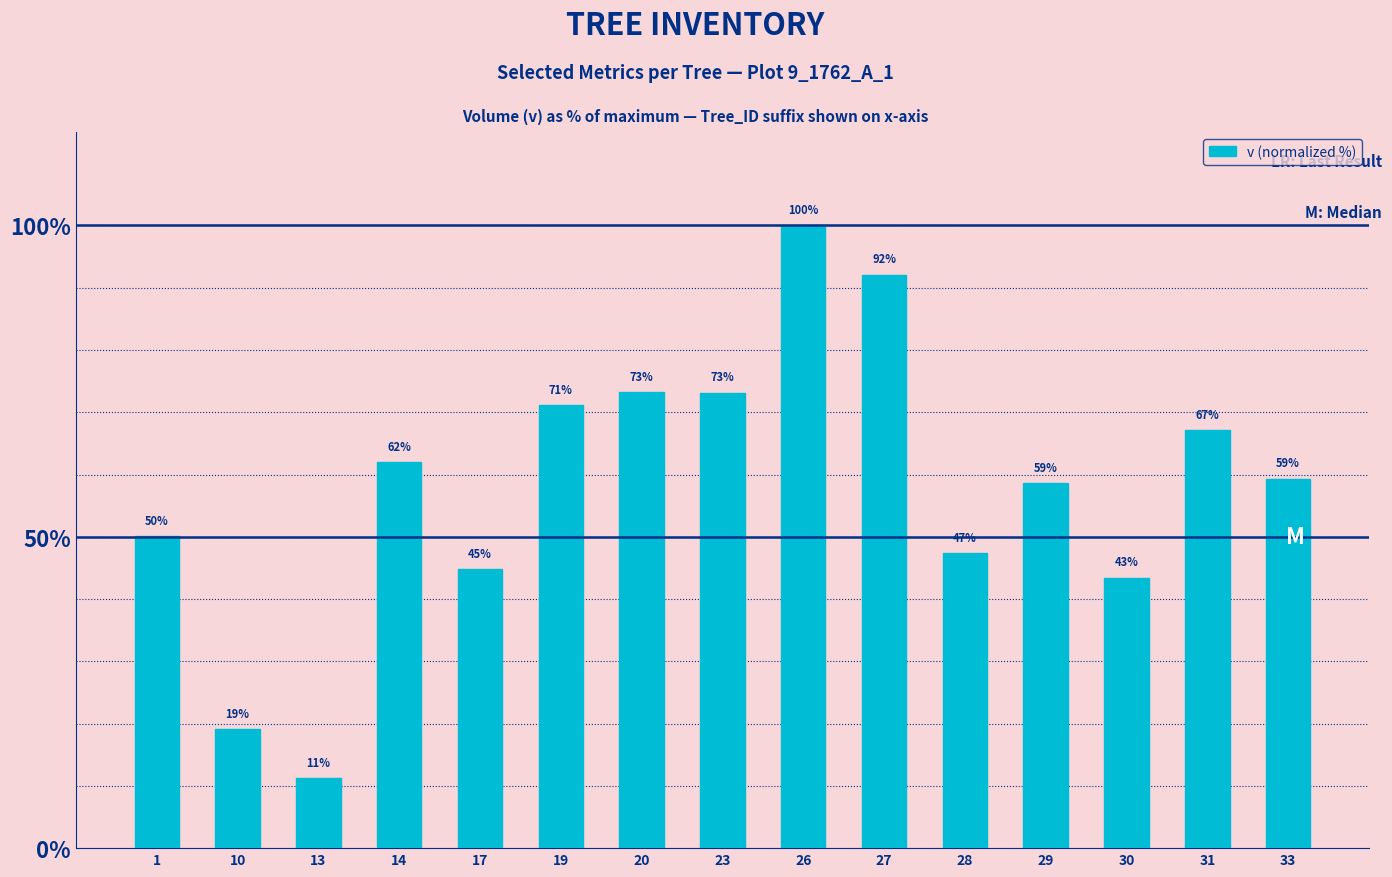

Which label corresponds to the largest value in the chart?

26